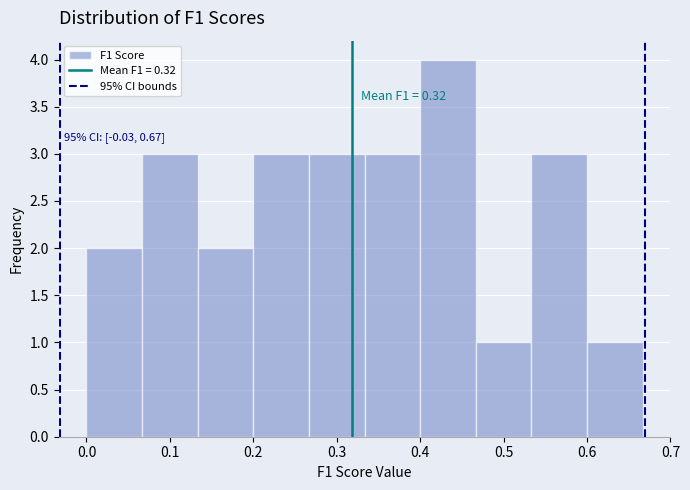

Over which range of the x-axis is the bar tallest?

0.40 to 0.47